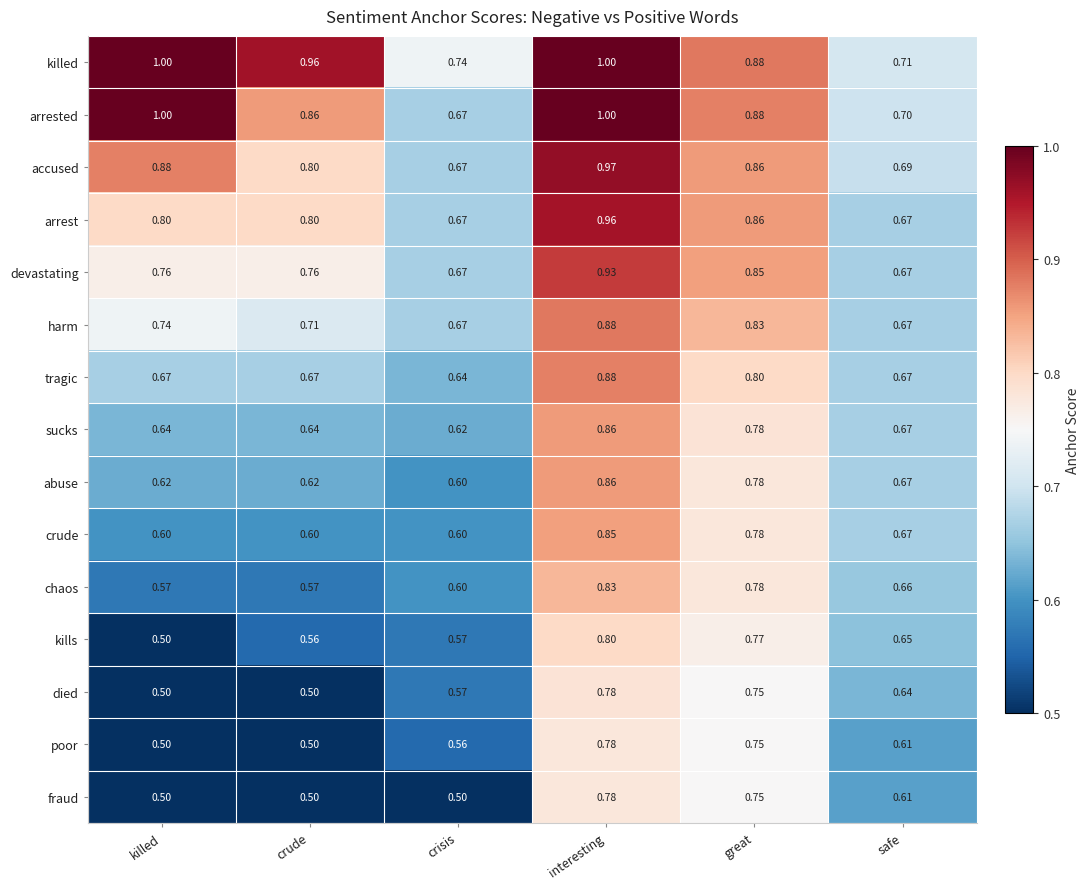

At which label is kills closest to 0?

killed